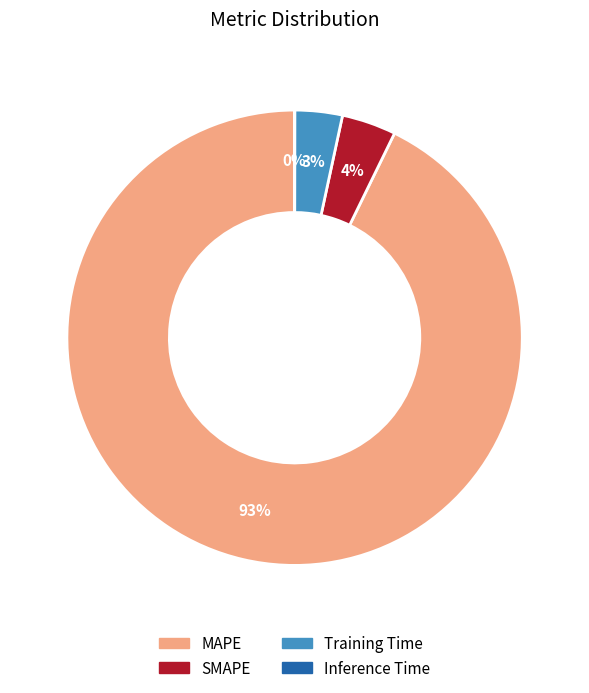

Is it true that MAPE is 99% of the pie?

False